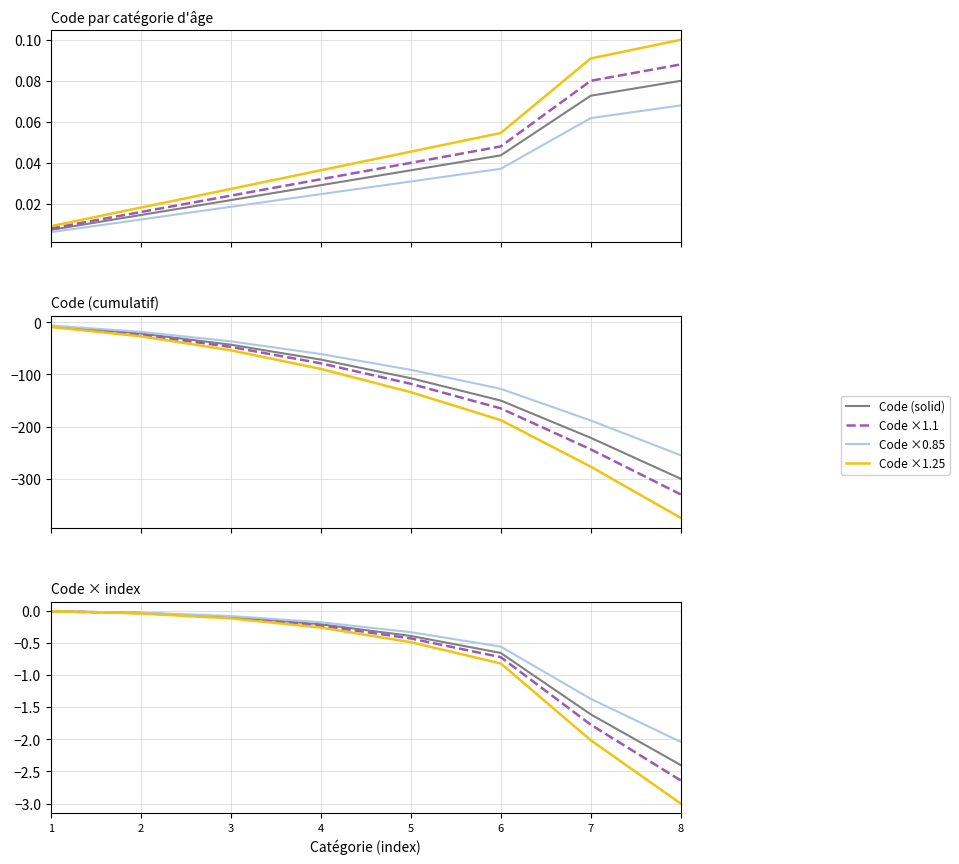

True or false: Code ×1.1 has more than 1 points higher than both neighbors.

False